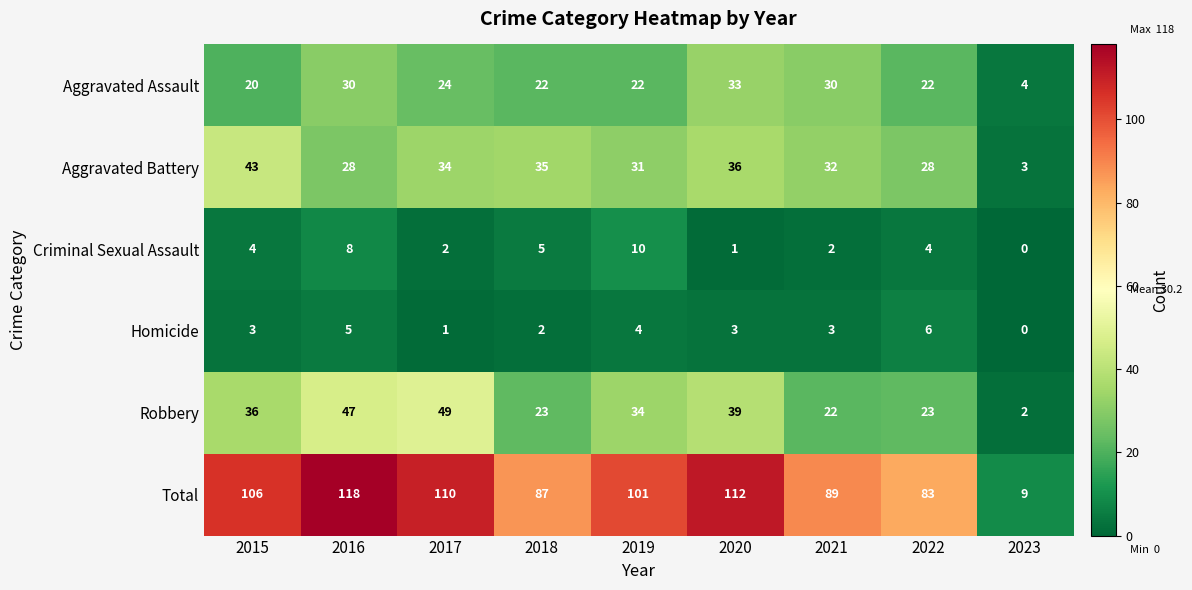

What is the average value of the Criminal Sexual Assault series?

4